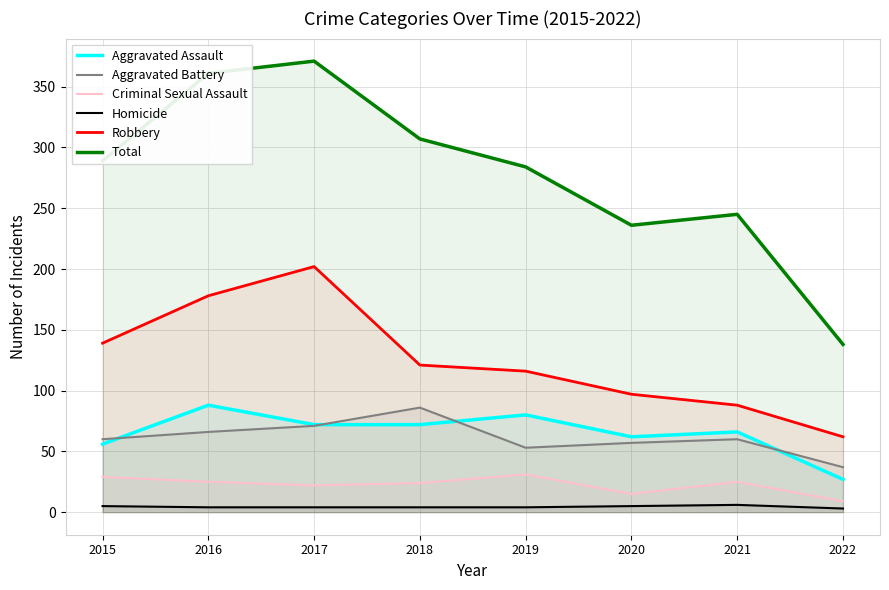

True or false: Total and Robbery intersect in this chart.

False